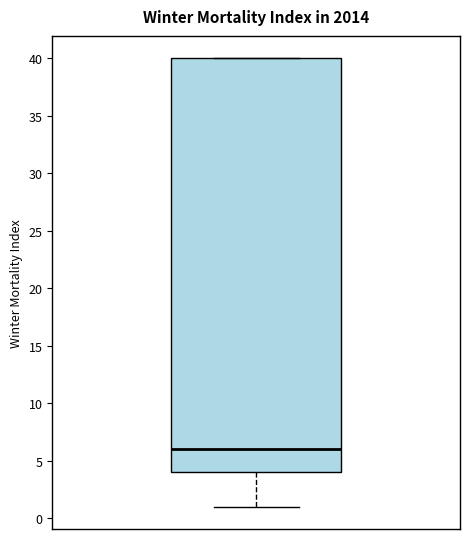

Where is the lower edge of the box on the y-axis? The values are not printed on the chart, so give them approximately, as read against the axis.

4